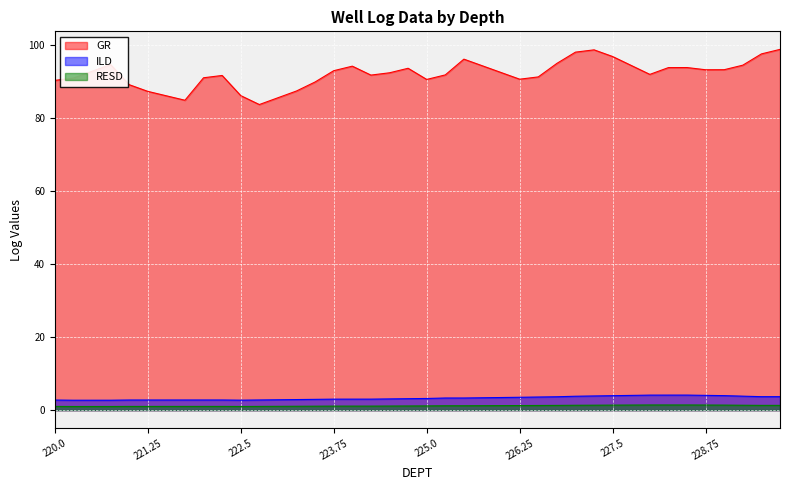

True or false: RESD and GR cross at least once.

False